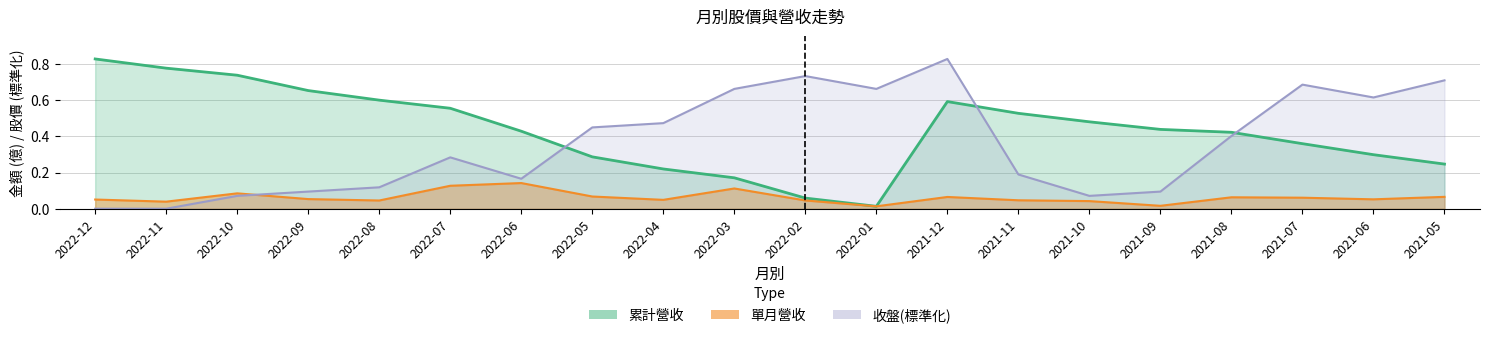

Reading right to left, extract all data points from this chart.

累計營收: 0.2	0.3	0.4	0.4	0.4	0.5	0.5	0.6	0.0	0.1	0.2	0.2	0.3	0.4	0.6	0.6	0.7	0.7	0.8	0.8
單月營收: 0.1	0.1	0.1	0.1	0.0	0.0	0.0	0.1	0.0	0.0	0.1	0.0	0.1	0.1	0.1	0.0	0.1	0.1	0.0	0.1
收盤: 0.7	0.6	0.7	0.4	0.1	0.1	0.2	0.8	0.7	0.7	0.7	0.5	0.5	0.2	0.3	0.1	0.1	0.1	0.0	0.0